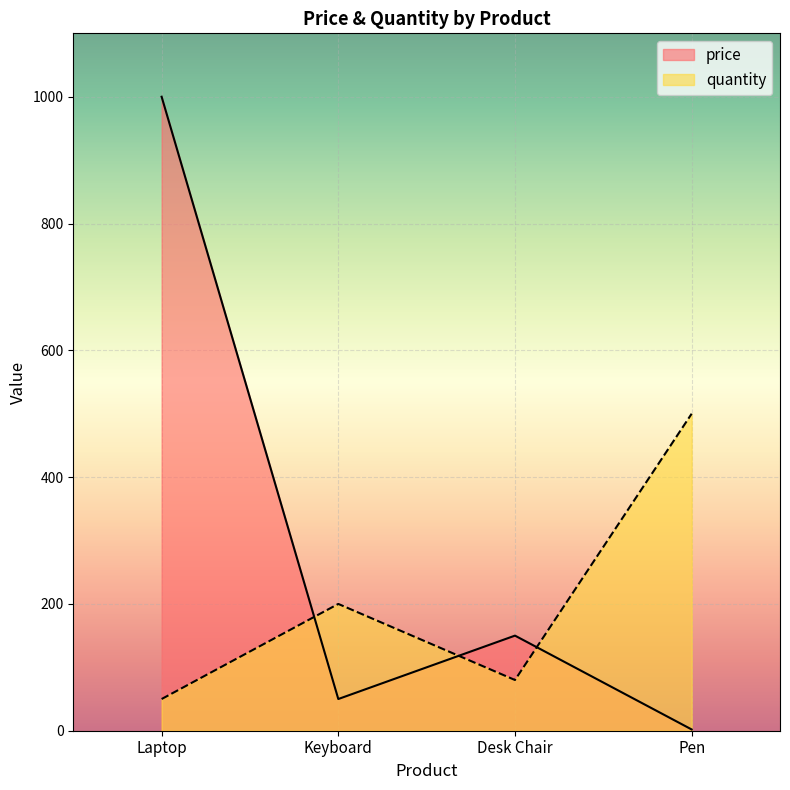

At which category does quantity reach its first local peak?

Keyboard